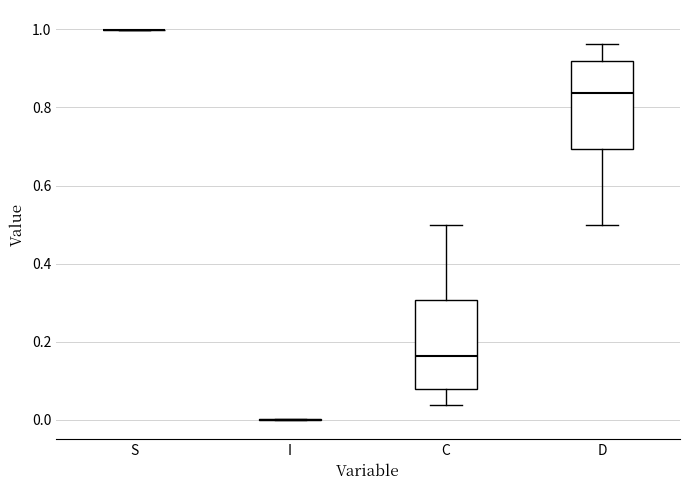

Reading left to right, transcribe this box plot: for each box, give where its median line is, the range the box spans, and where its two whiskers end, as read against the y-axis. The values are not printed on the chart, so give them approximately, as read against the axis.

S: box collapsed to a line at 1.00, whiskers 1.00 to 1.00
I: box collapsed to a line at 0.00, whiskers 0.00 to 0.00
C: median 0.16, box 0.08 to 0.30, whiskers 0.04 to 0.50
D: median 0.84, box 0.70 to 0.92, whiskers 0.50 to 0.96